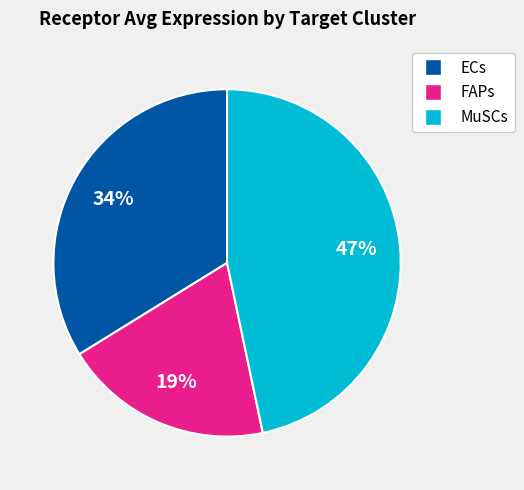

Which category has the smallest portion of the pie?

FAPs